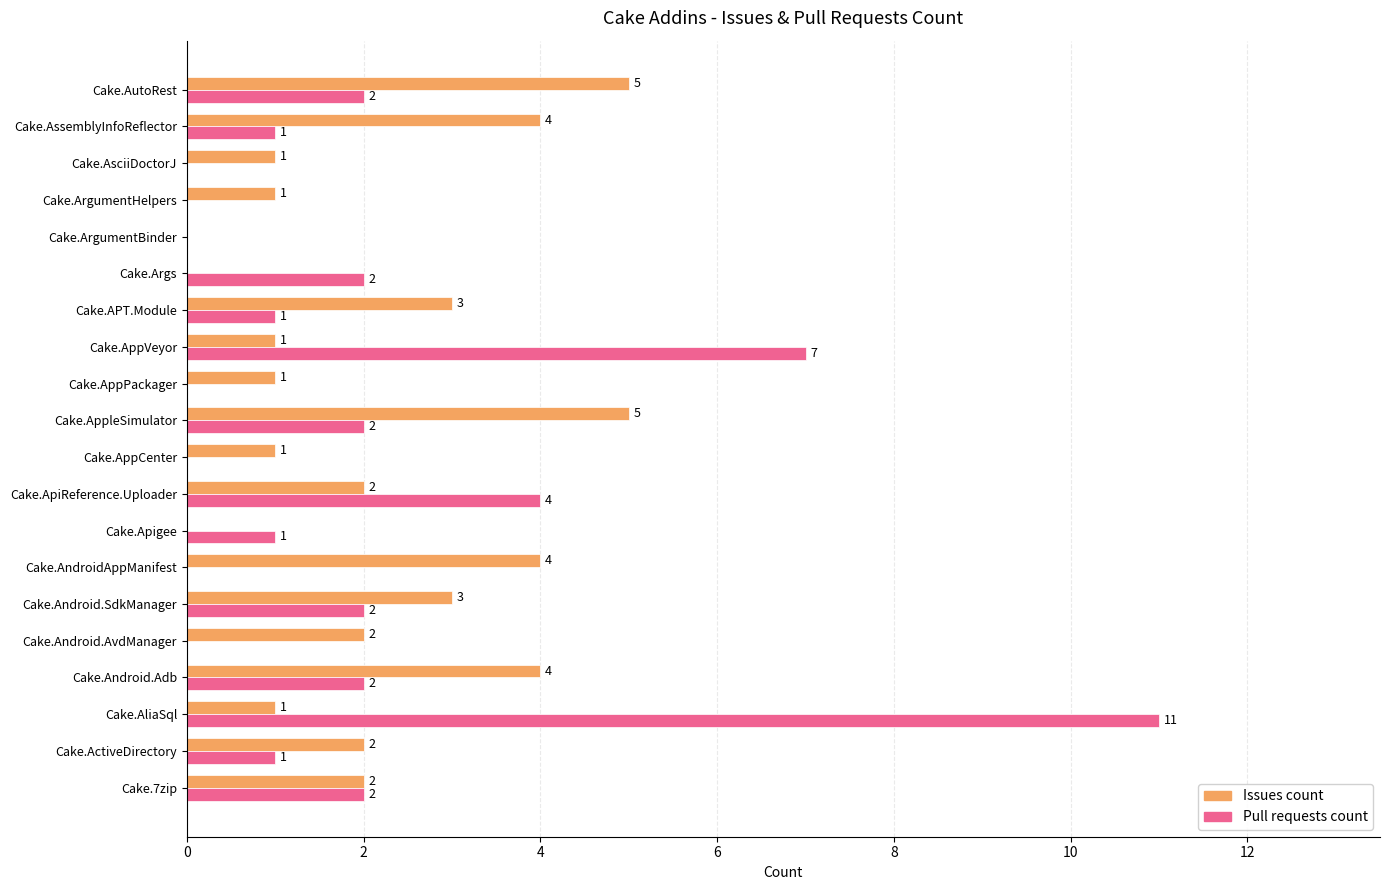

The value of Pull requests count at Cake.AndroidAppManifest is -4. True or false?

False